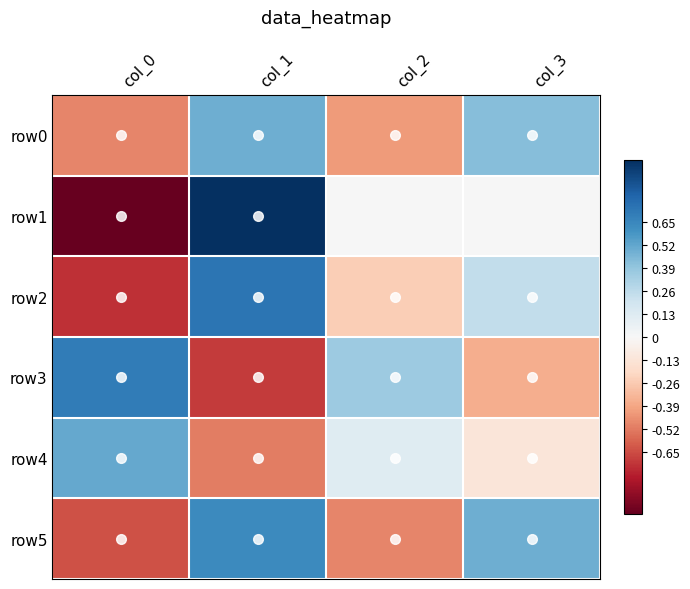

At col_0, list the series in order from largest to smallest.

row3, row4, row0, row5, row2, row1